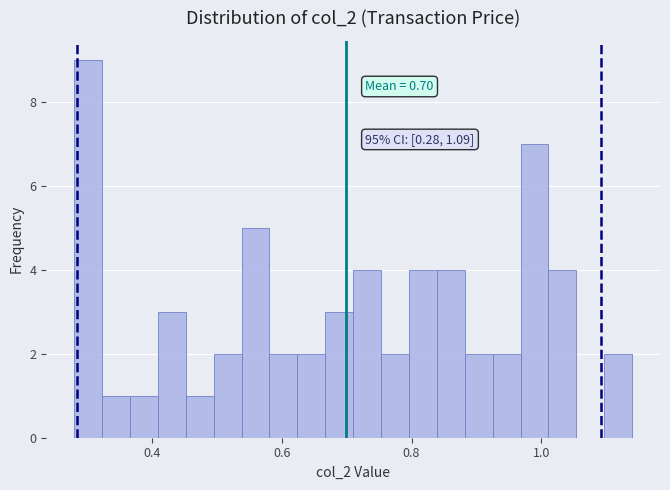

Read against the x-axis, roughly where is the centre of the tallest bar?

0.30